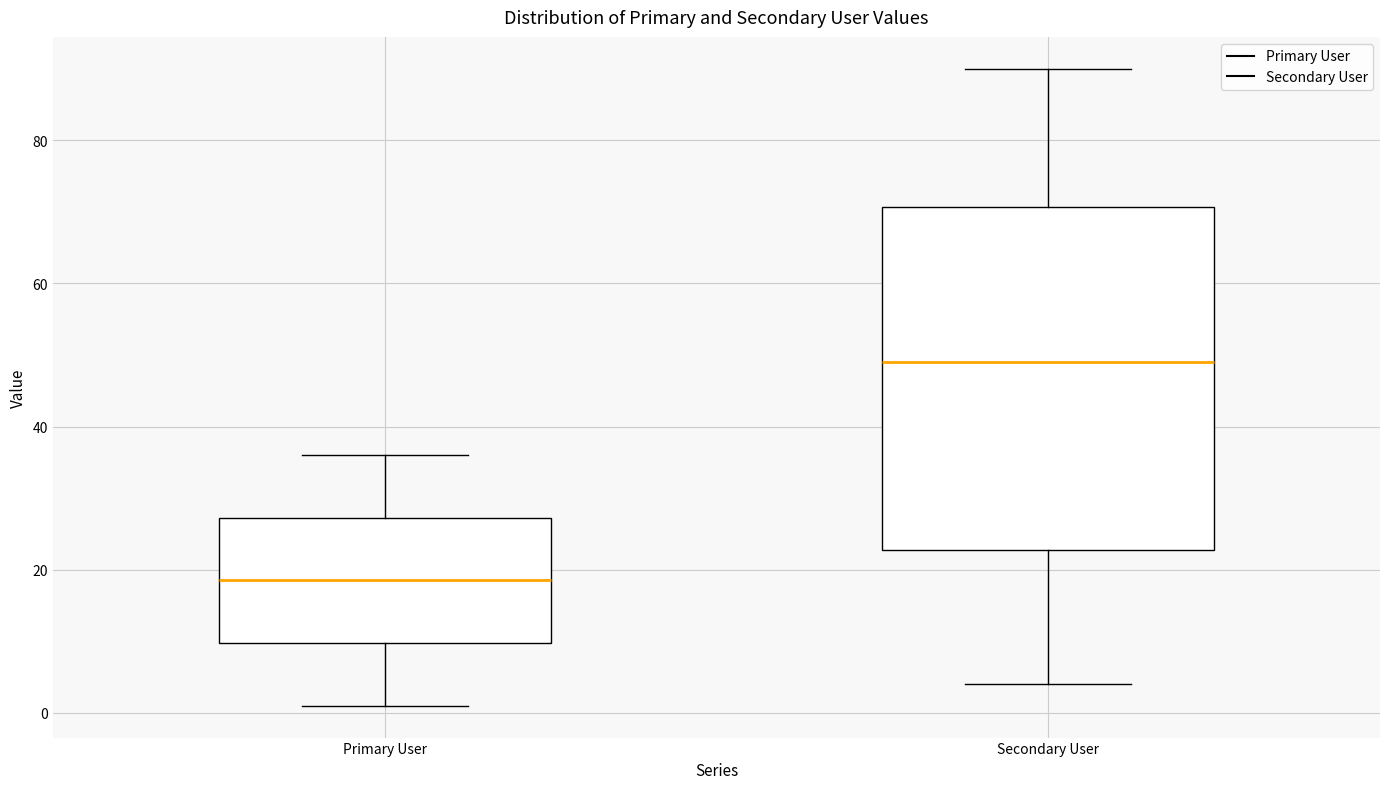

Which box's median line is the lowest?

Primary User